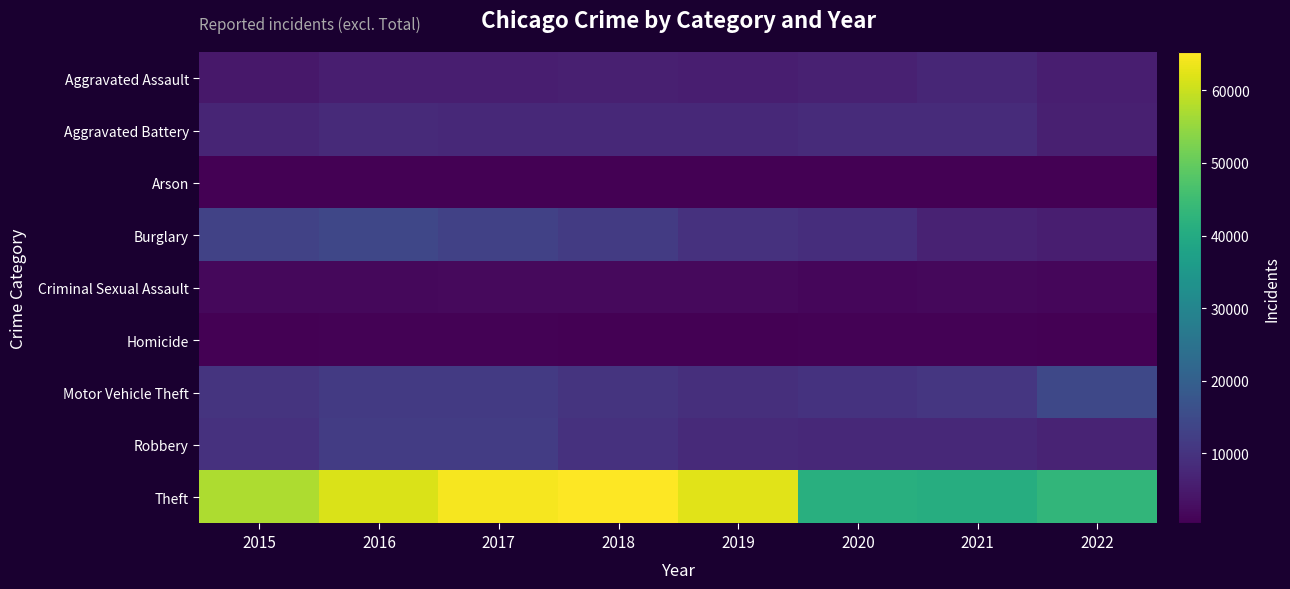

At which category is the sum across all series the highest?

2017